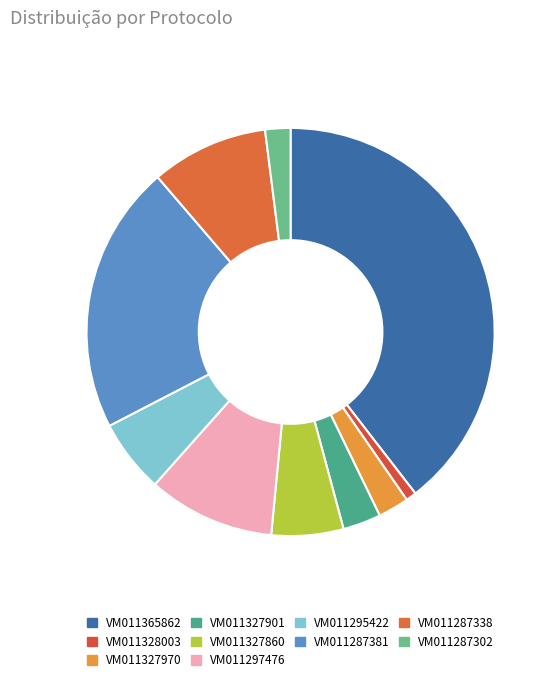

What percentage is NOT represented by VM011287302?

98.0%